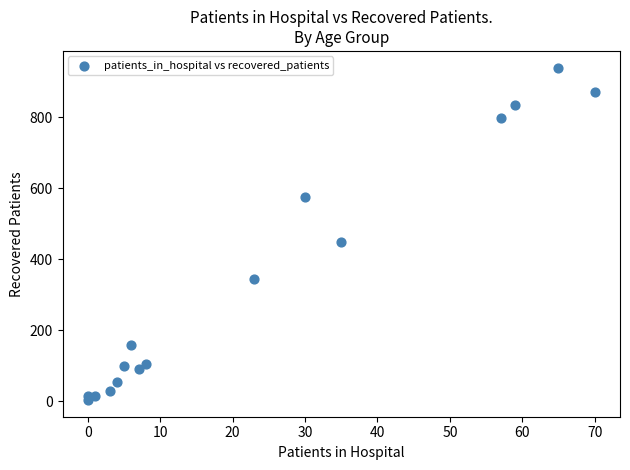

What is the range of X values (max minus min)?

70